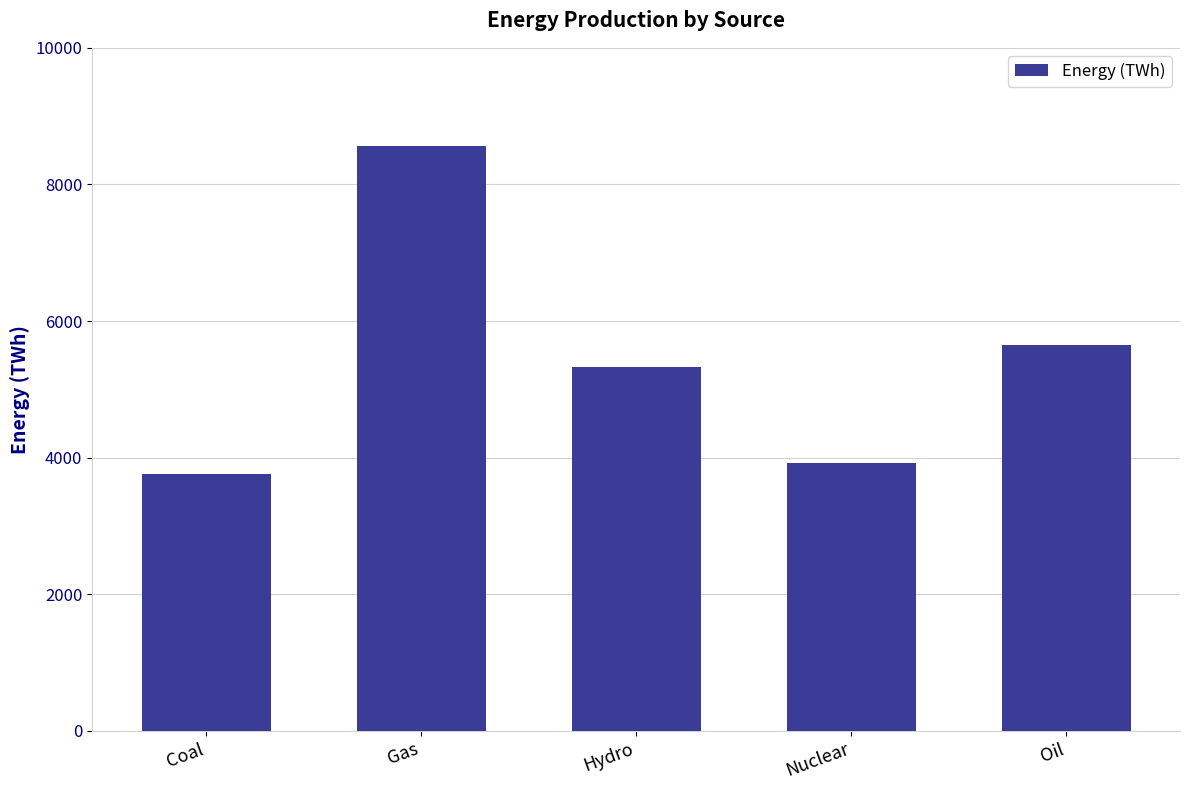

Rank the categories by value from highest to lowest.

Gas, Oil, Hydro, Nuclear, Coal